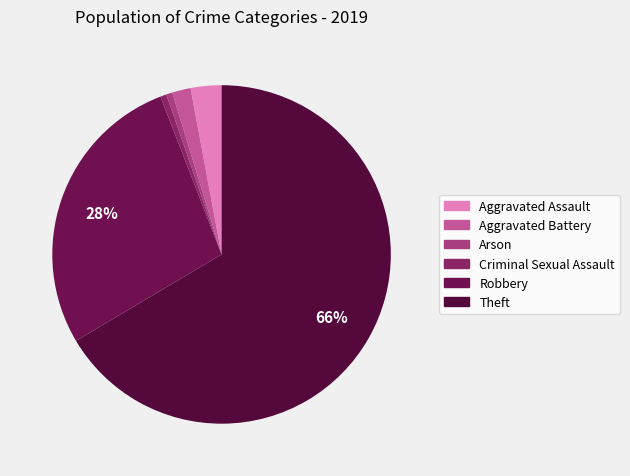

What portion of the pie excludes Aggravated Assault?

97.1%